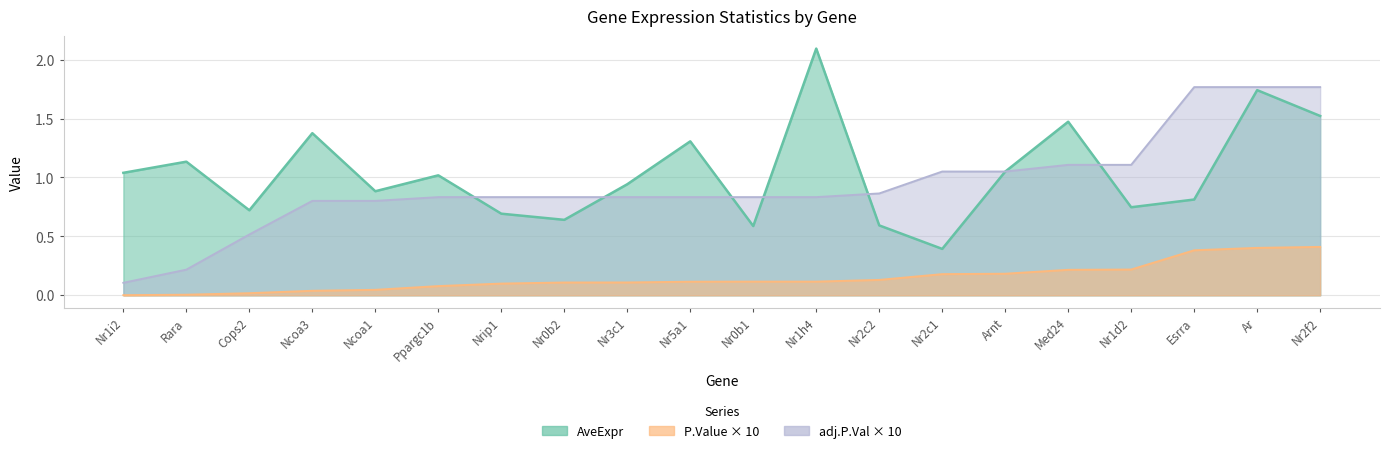

Which category has the lowest value across all series?

Nr1i2